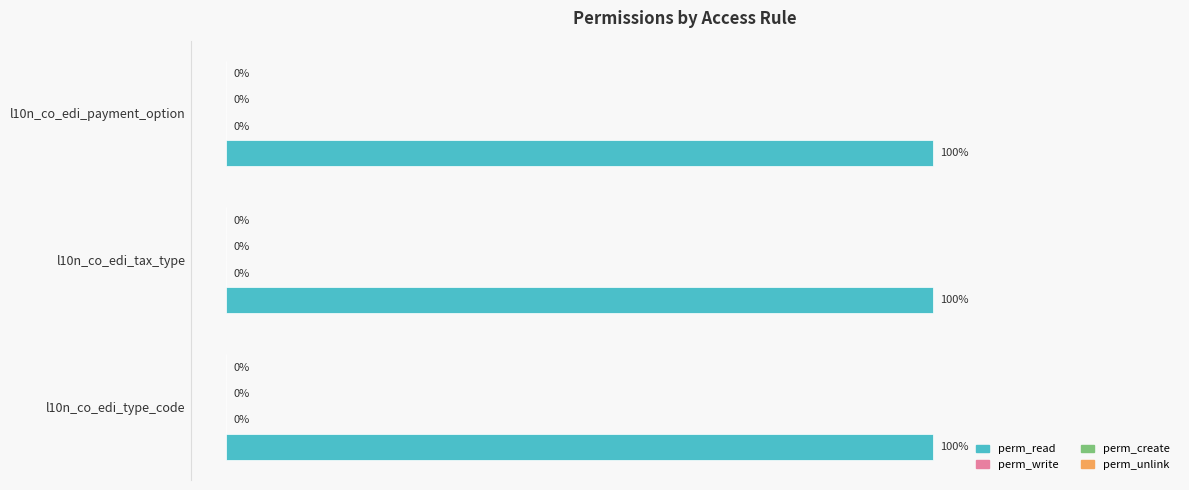

How many bars are there in each group?

4